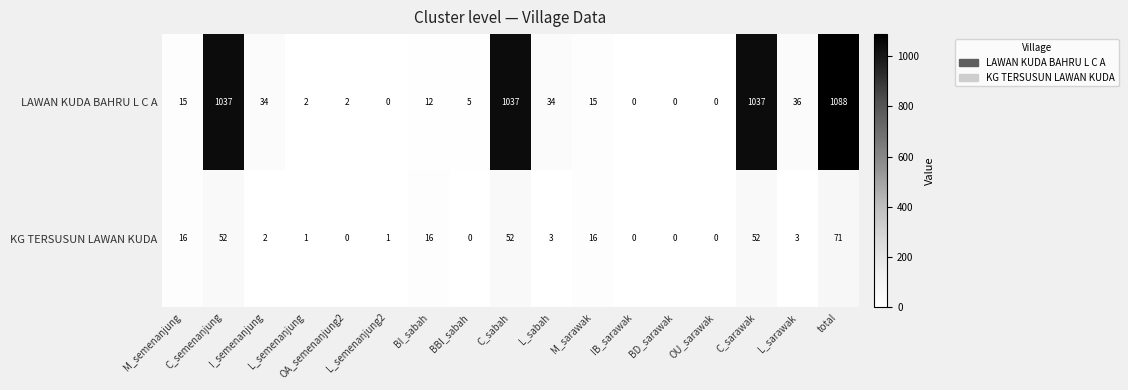

Between IB_sarawak and C_sarawak, which series saw the biggest shift?

LAWAN KUDA BAHRU L C A